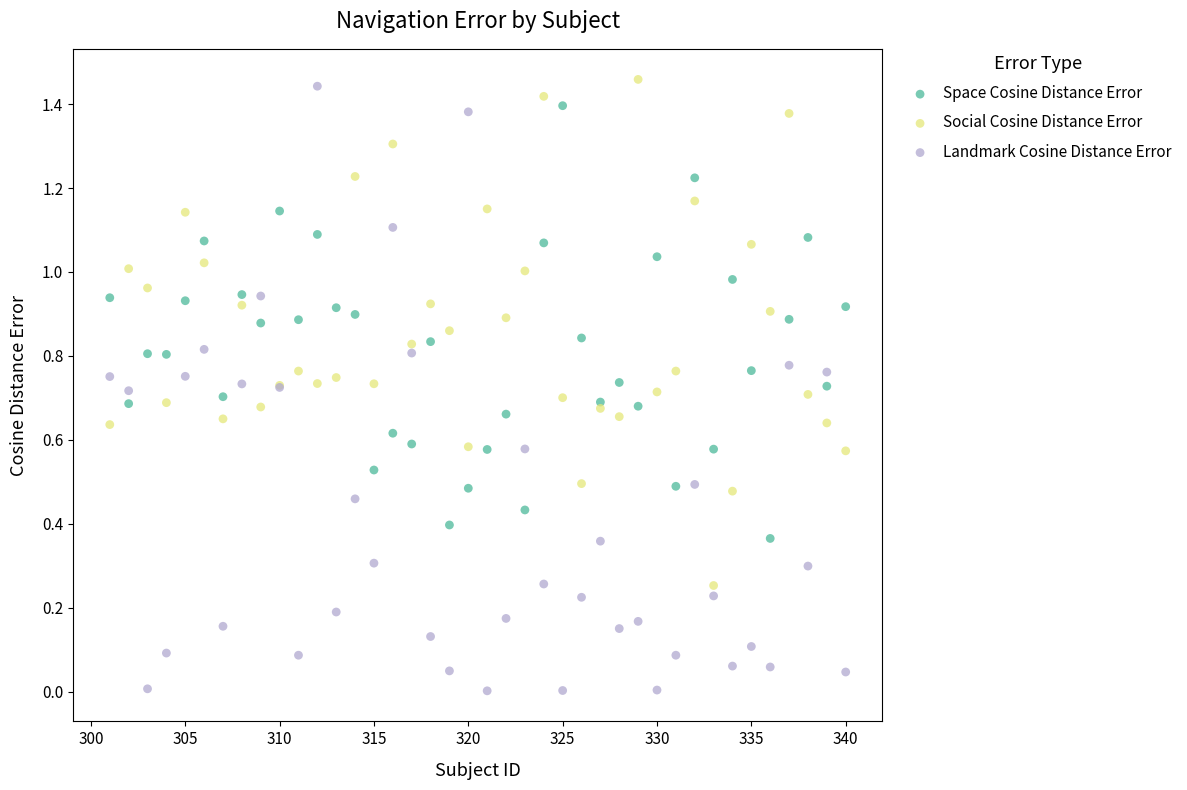

Which series contains the lowest Y value?

Landmark Cosine Distance Error